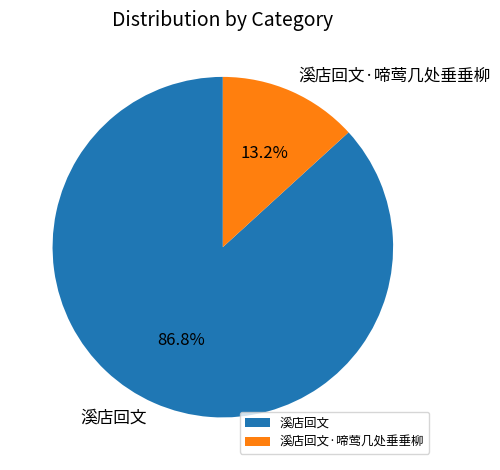

What is the majority slice?

溪店回文